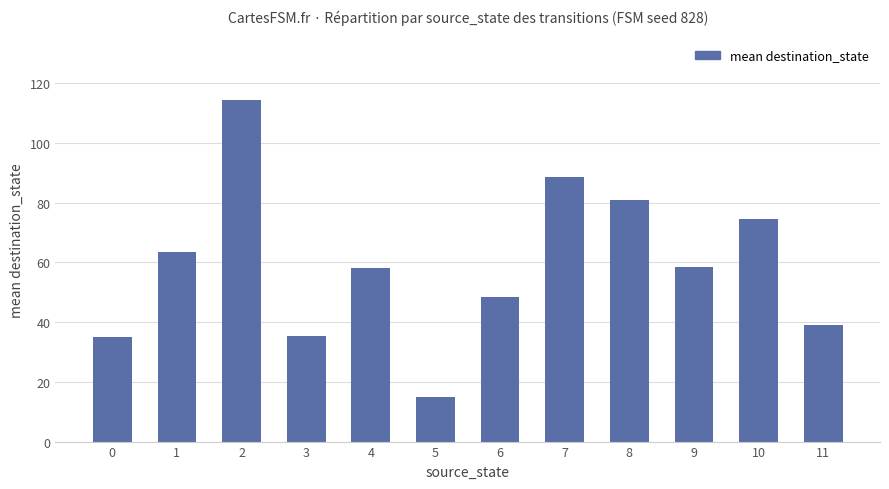

Where does the data first go above 58?

1